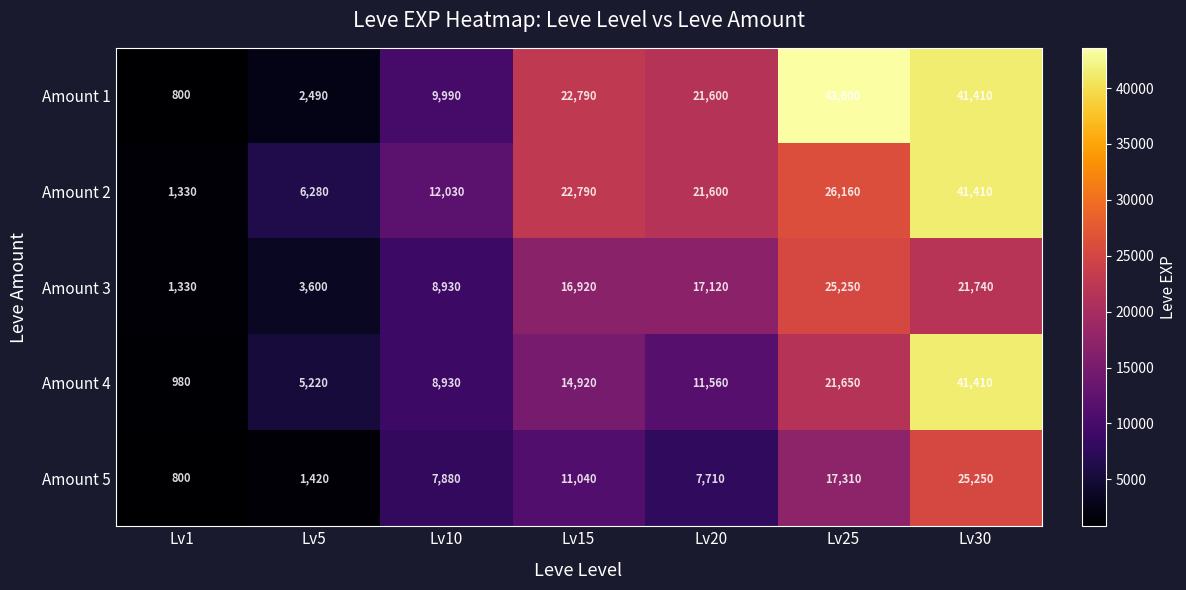

What is the difference between the highest and lowest values at Lv25?

26290